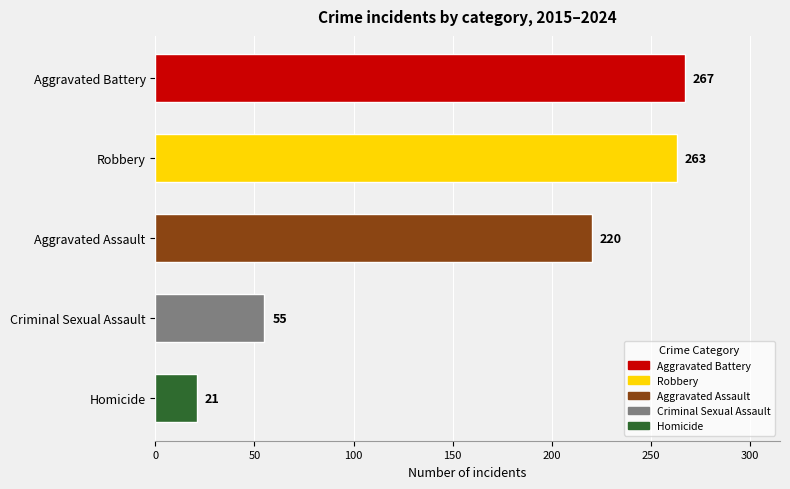

Count the number of categories in the chart.

5